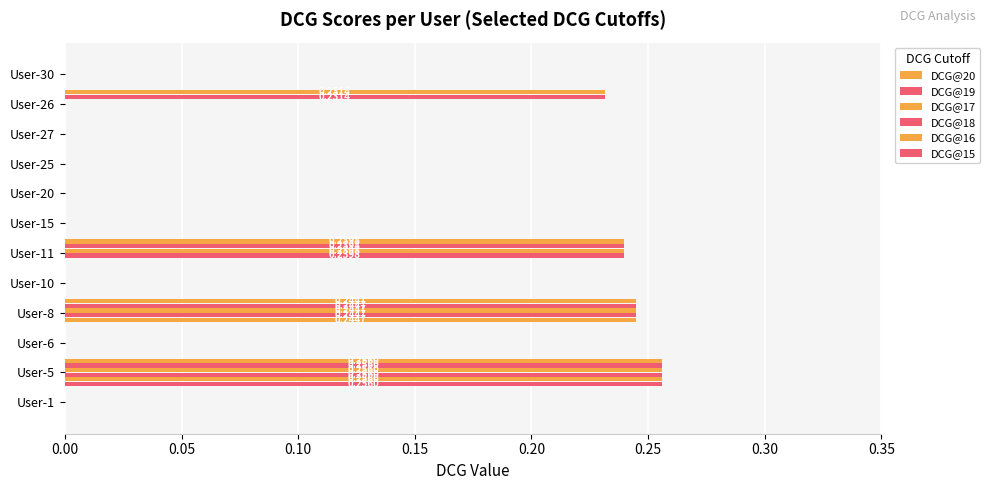

Count the number of categories in the chart.

12